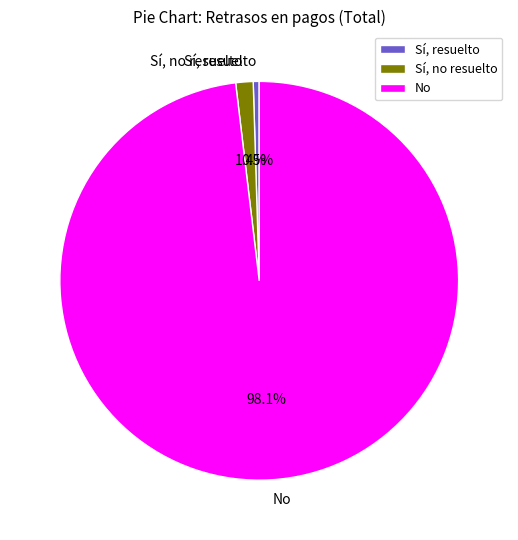

Does any single category account for the majority?

Yes